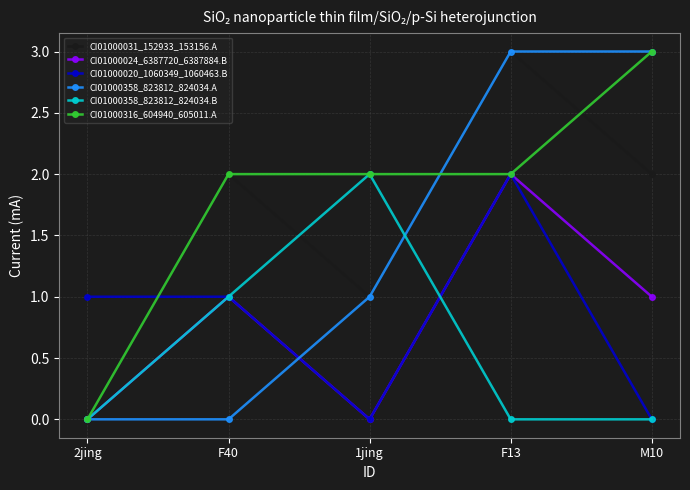

What position from the left is 2jing?

1